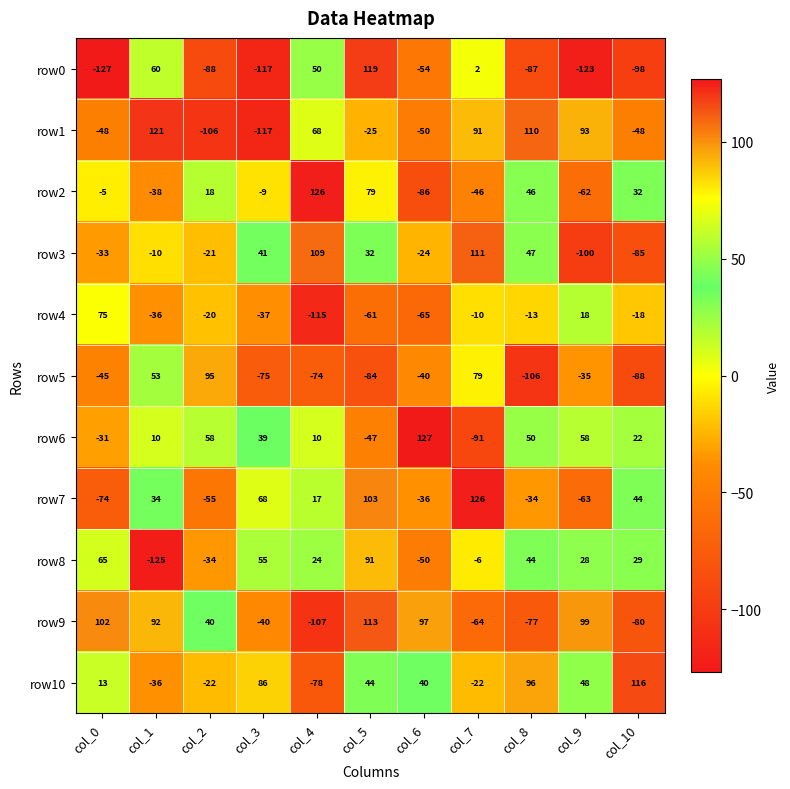

What is the sum of all row9 values?

175